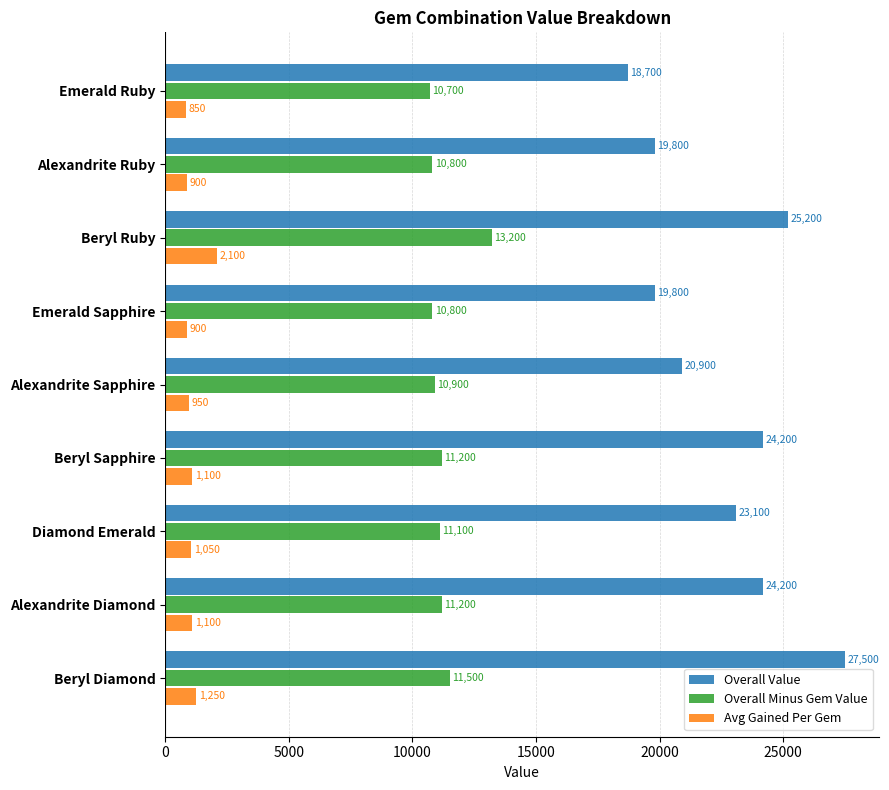

What is the greatest value displayed?

27500